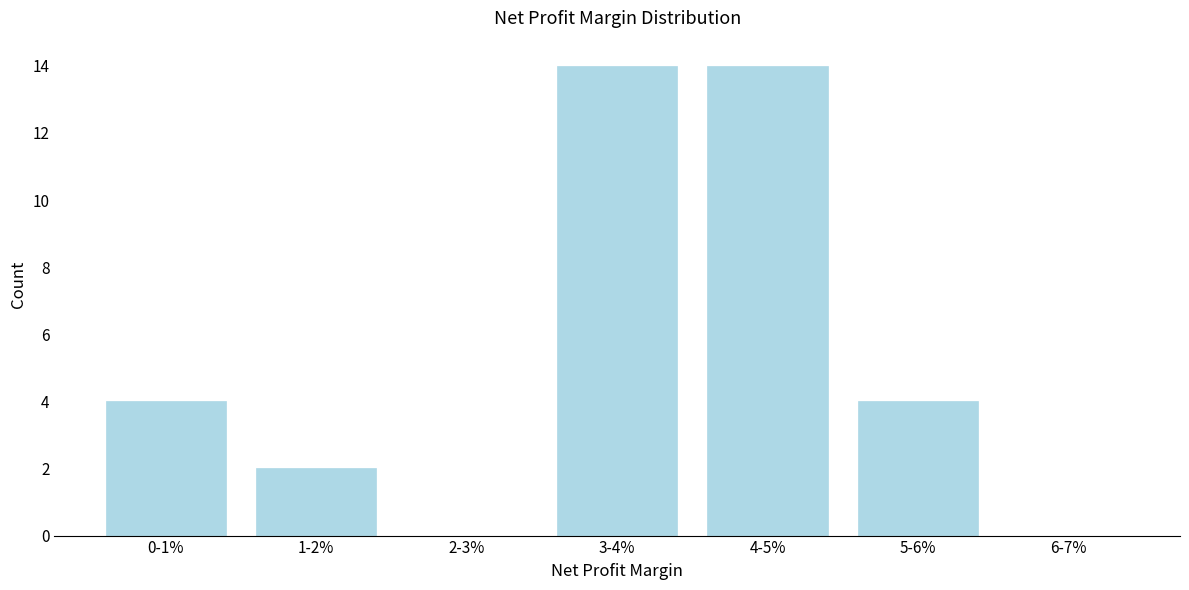

Reading left to right, what are all the values shown in this chart?

0-1%=4	1-2%=2	2-3%=0	3-4%=14	4-5%=14	5-6%=4	6-7%=0